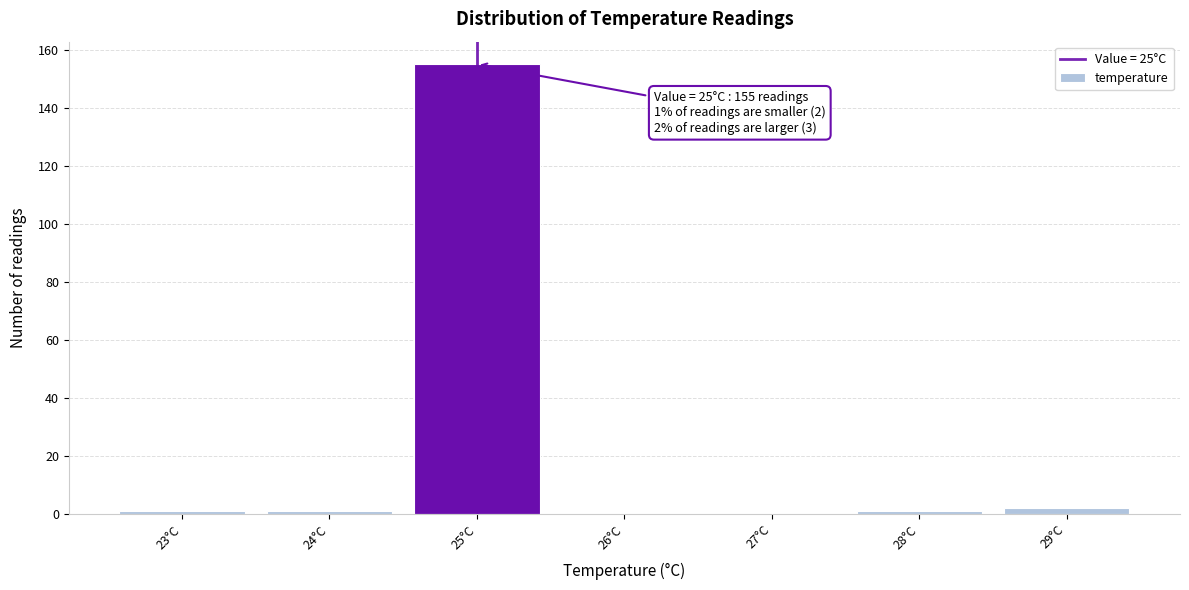

Over which range of the x-axis is the bar tallest?

24.5 to 25.5